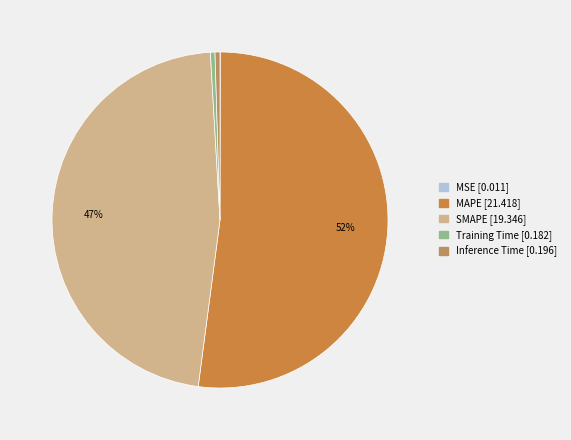

Approximately how many times larger is the value at SMAPE compared to MAPE?

0.9